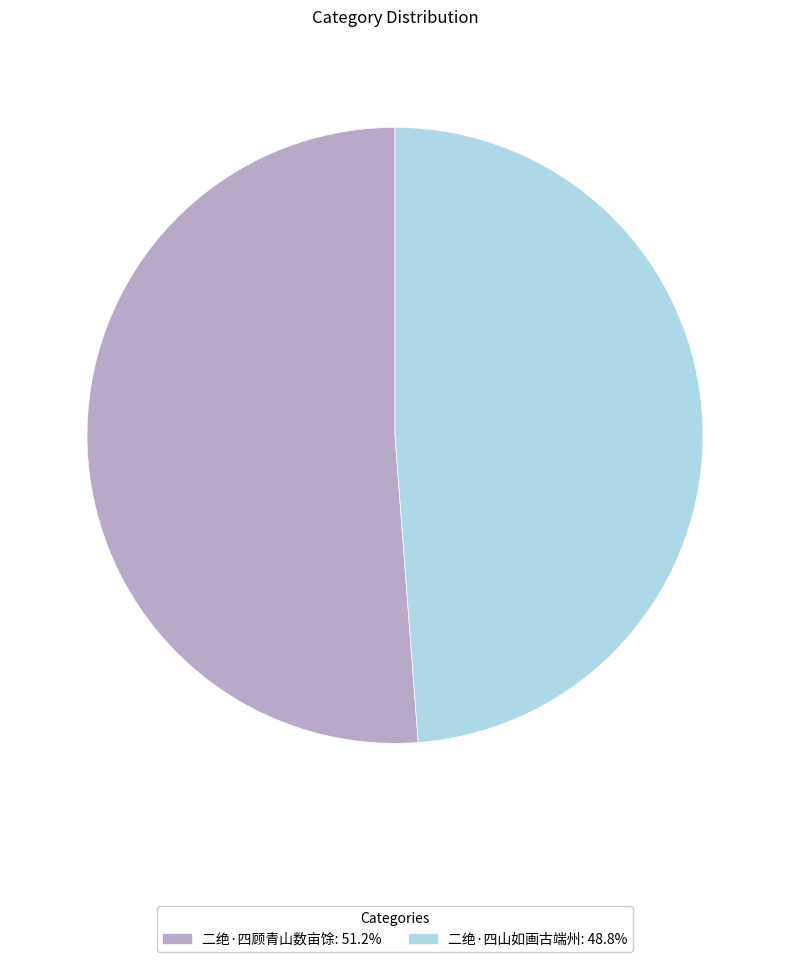

Which slice is the smallest?

二绝·四山如画古端州